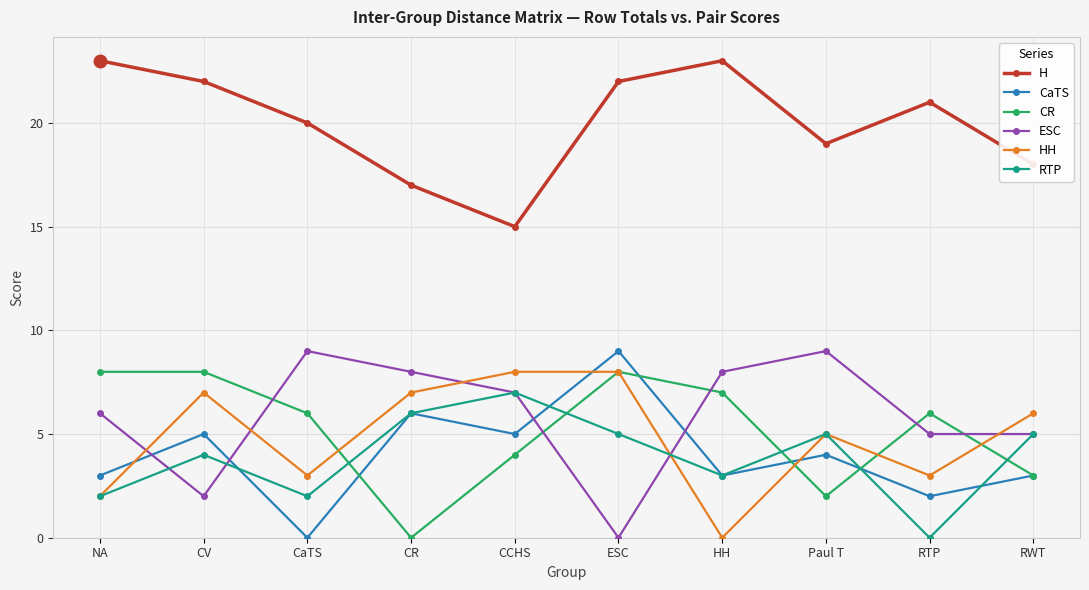

How many intersections are there between ESC and CR?

5